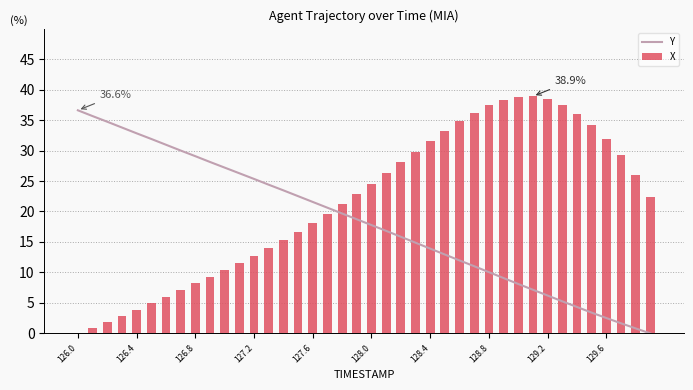

Which series has the largest total across all categories?

X